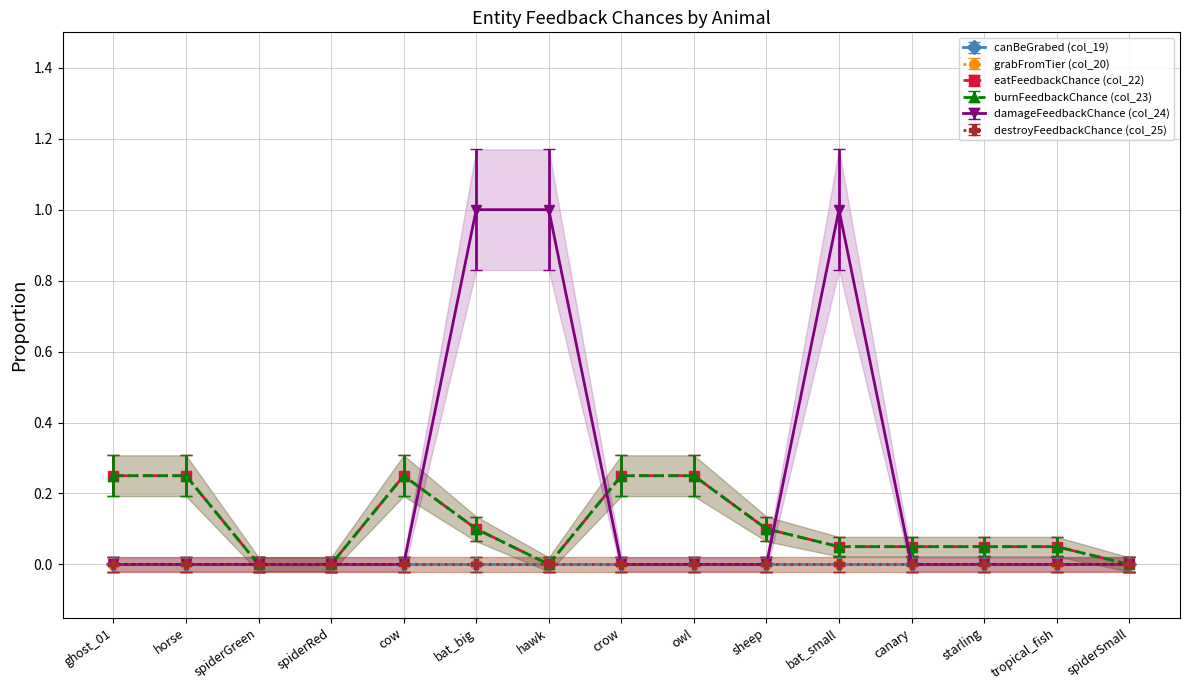

Is the value of damageFeedbackChance (col_24) at tropical_fish greater than the value of burnFeedbackChance (col_23) at spiderSmall?

Yes